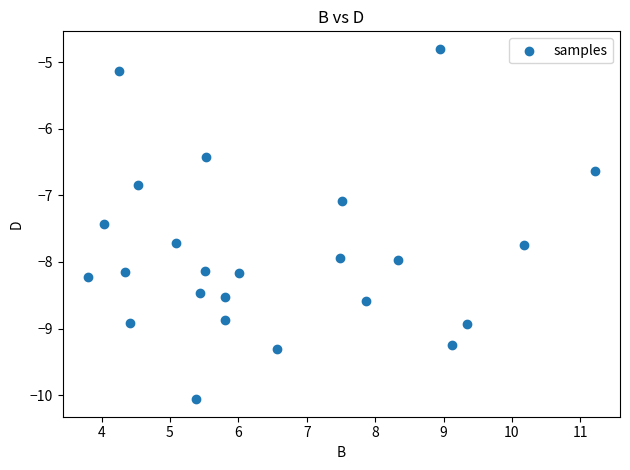

What Y value in the scatter plot is closest to -7?

-7.1